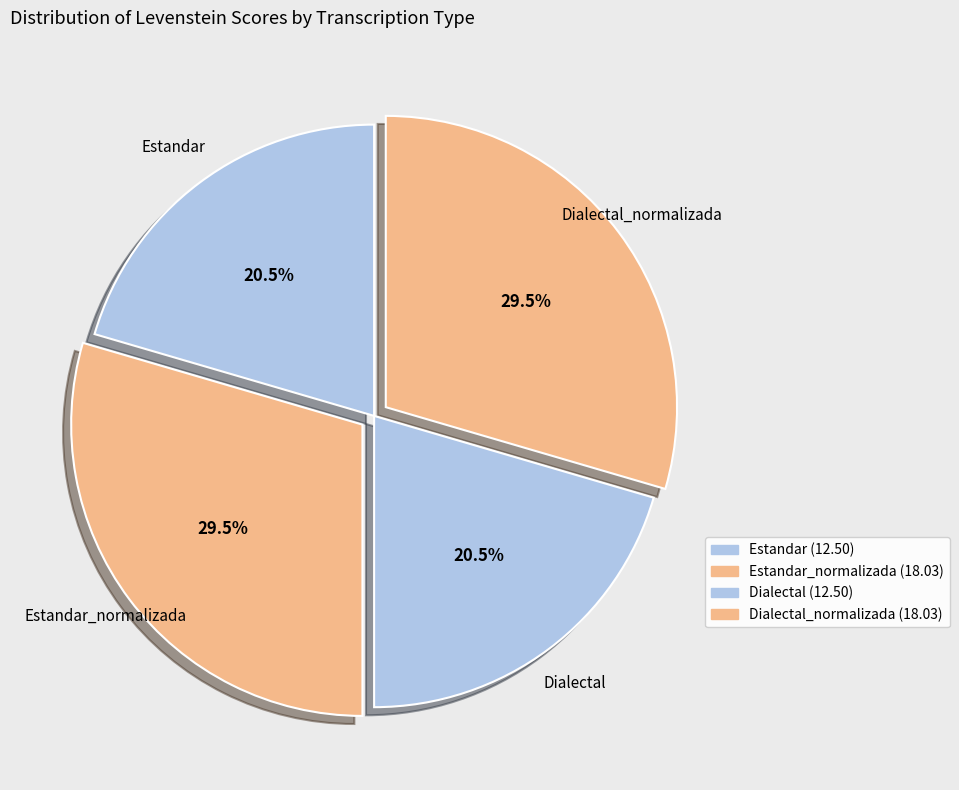

Count the number of slices in the pie.

4